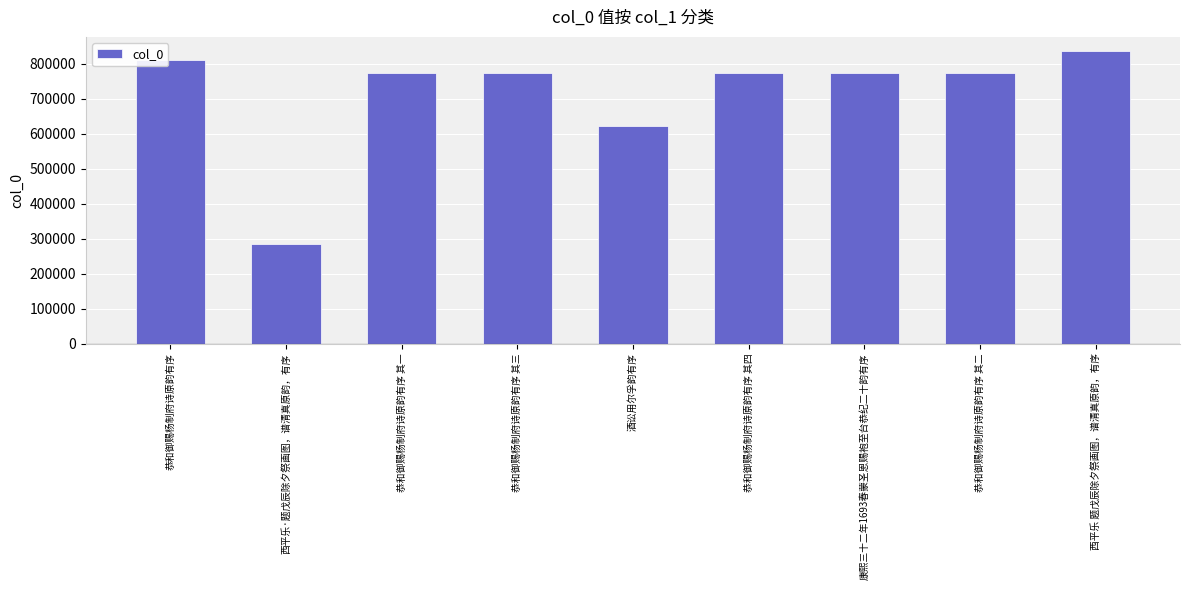

What is the sum of the values at 恭和御赐杨制府诗原韵有序 其四 and 西平乐 题戊辰除夕祭画图，谱清真原韵，有序?

1608468